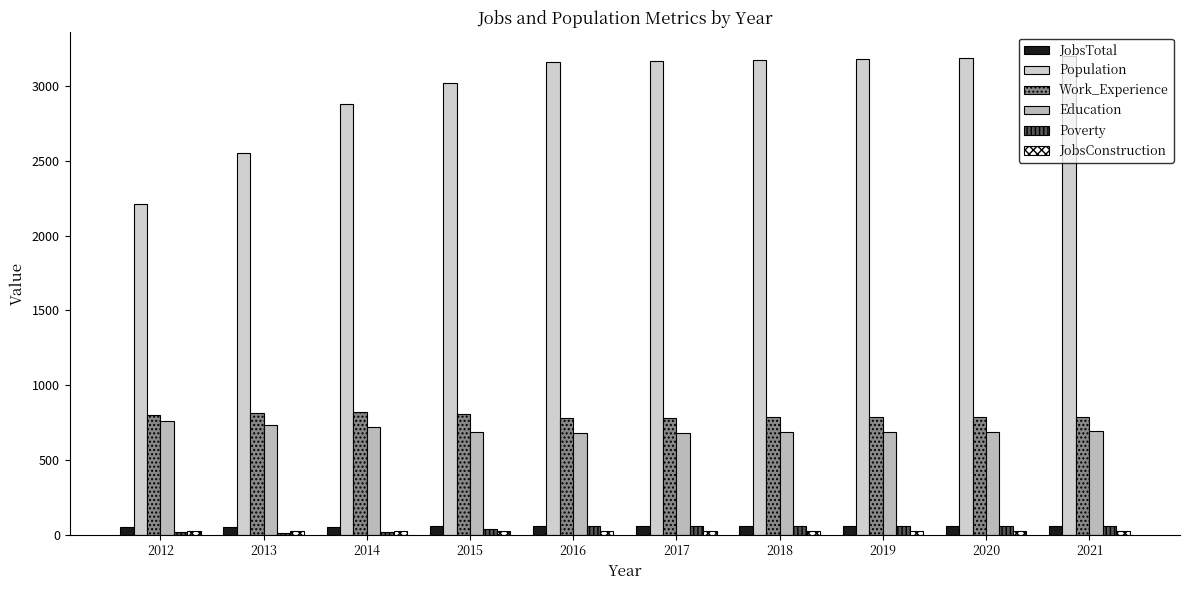

What is the difference between the Population values at 2013 and 2018?

622